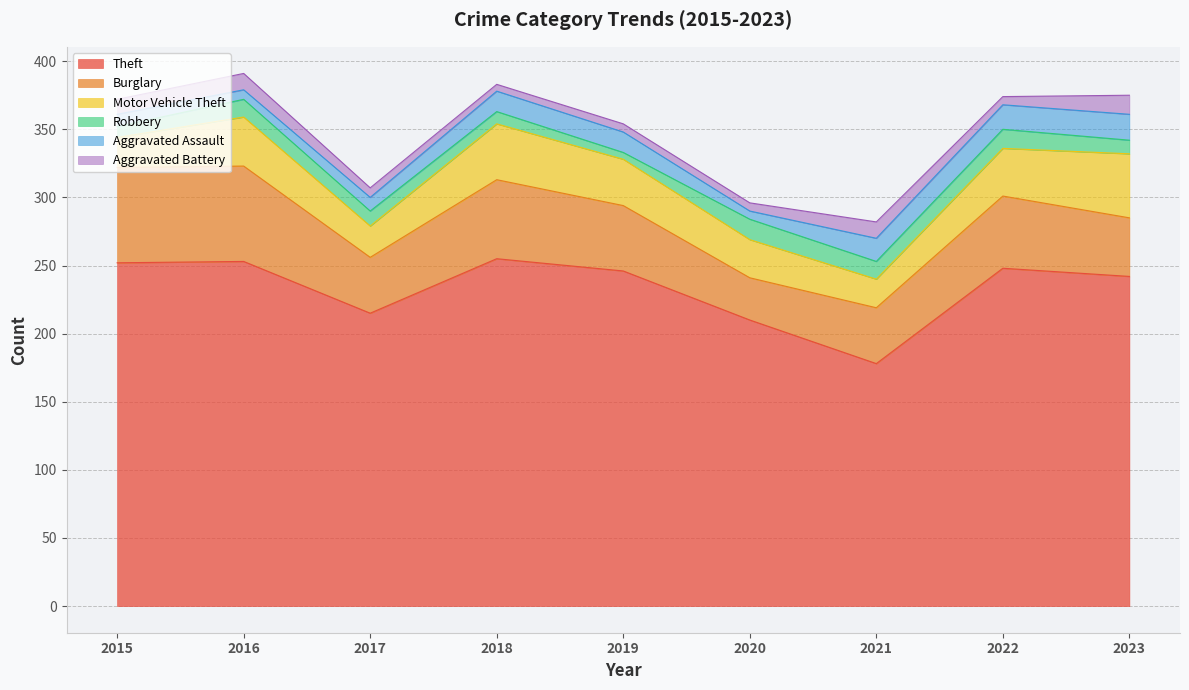

Reading right to left, what are all the values shown in this chart?

Theft: 242	248	178	210	246	255	215	253	252
Burglary: 43	53	41	31	48	58	41	70	70
Motor Vehicle Theft: 47	35	21	28	34	41	23	36	22
Robbery: 10	14	13	15	5	9	11	13	8
Aggravated Assault: 19	18	17	6	15	15	10	7	9
Aggravated Battery: 14	6	12	6	6	5	7	12	11